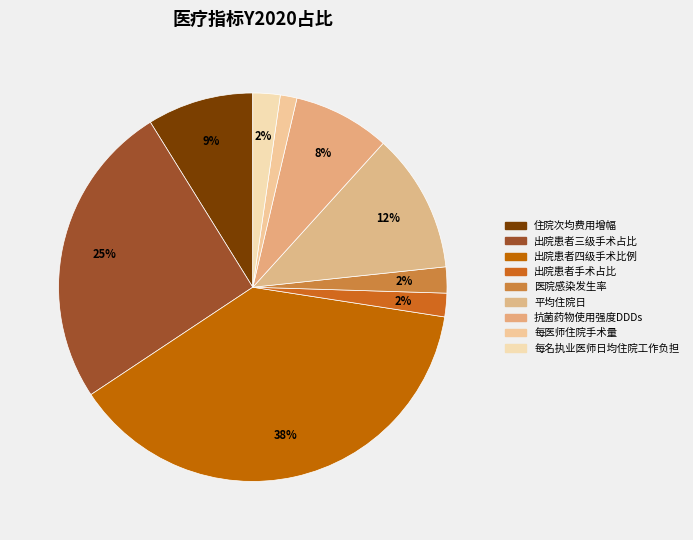

To the nearest percent, what is the average slice percentage?

11%